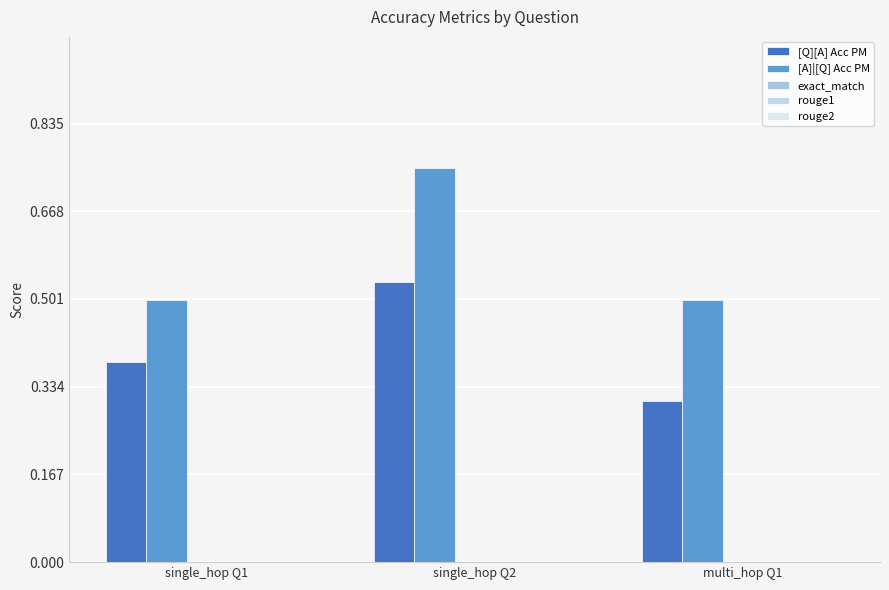

How many groups of bars are there?

3